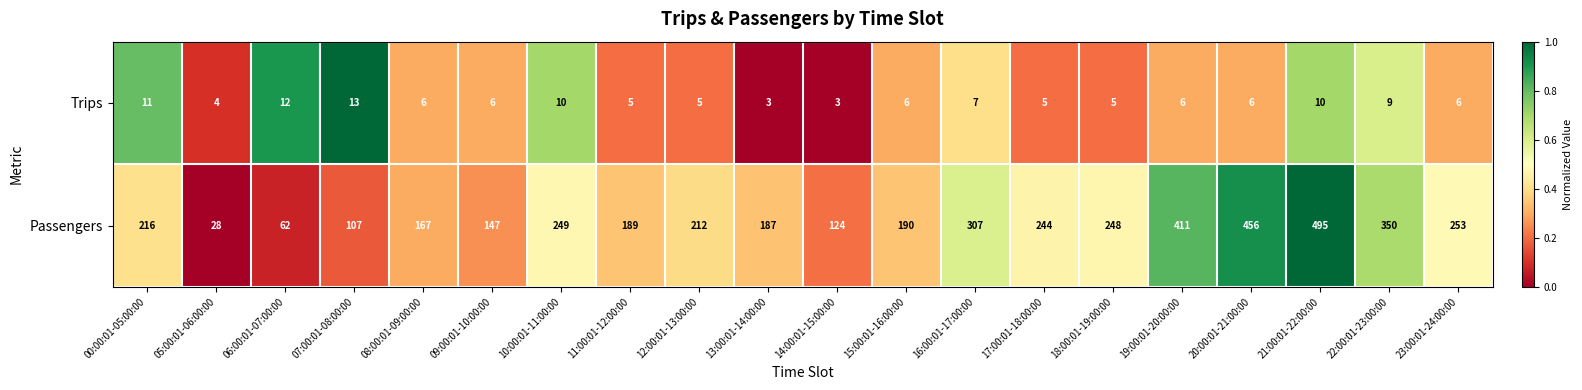

Rank the series by their average value, from lowest to highest.

Trips, Passengers